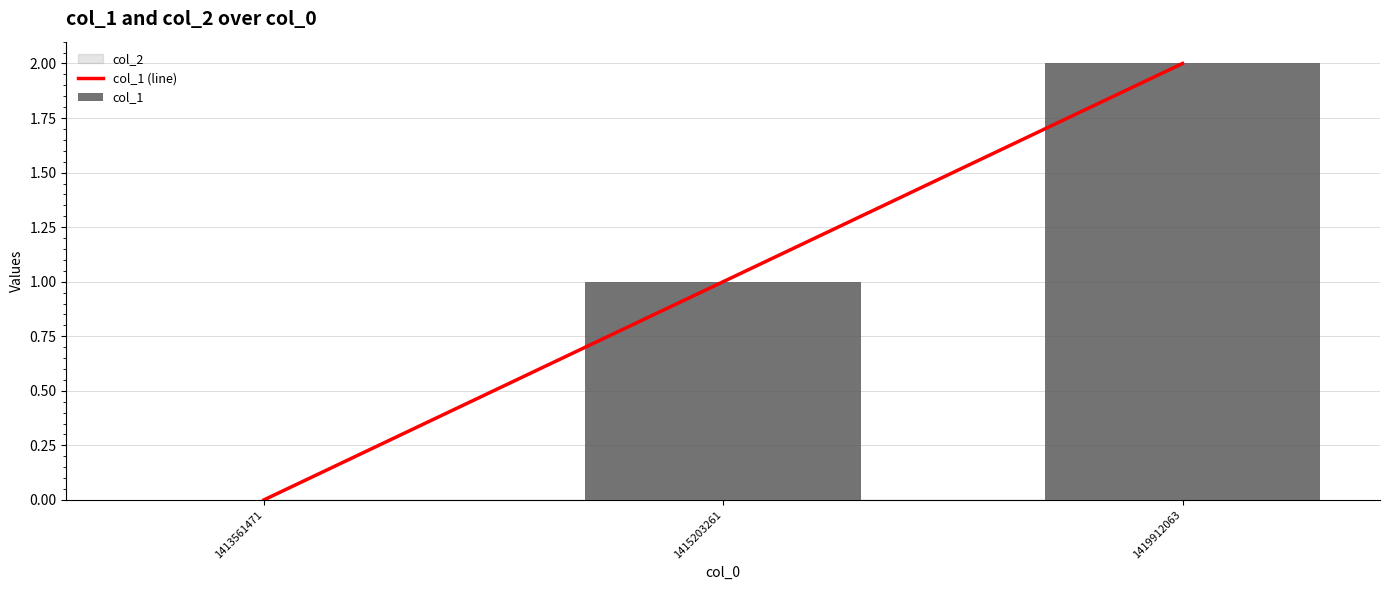

List the labels in order of col_1 value, largest first.

1419912063, 1415203261, 1413561471